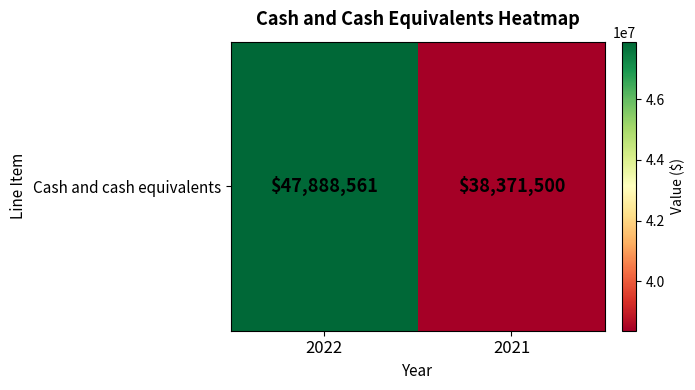

What is the smallest value displayed?

38371500